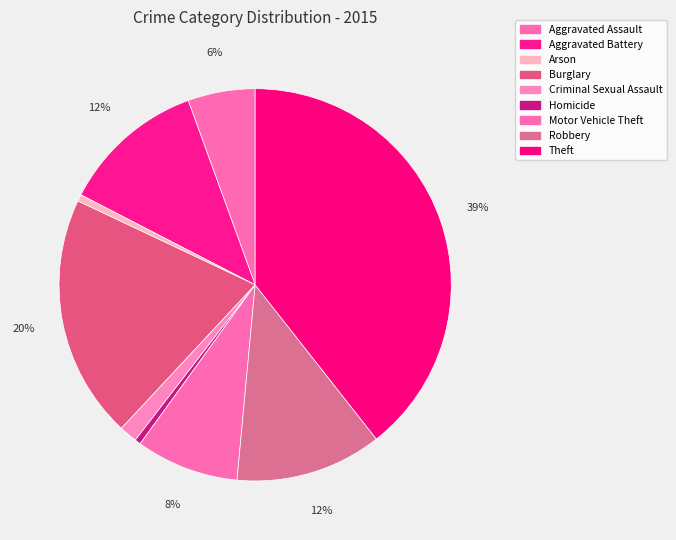

How many segments does this pie chart have?

9